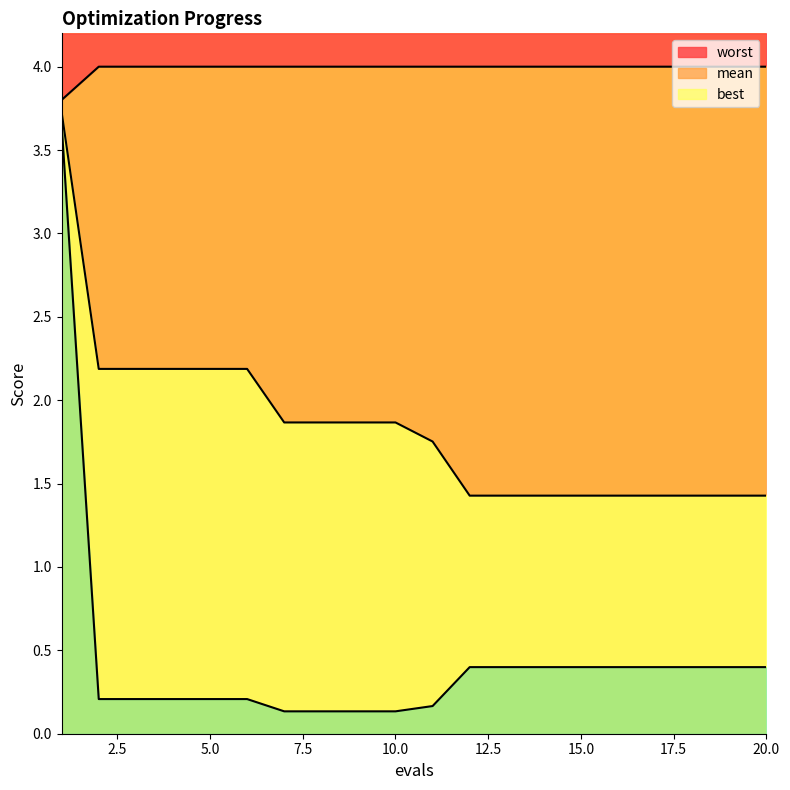

List the labels in order of worst value, largest first.

2, 3, 4, 5, 6, 7, 8, 9, 10, 11, 12, 13, 14, 15, 16, 17, 18, 19, 20, 1